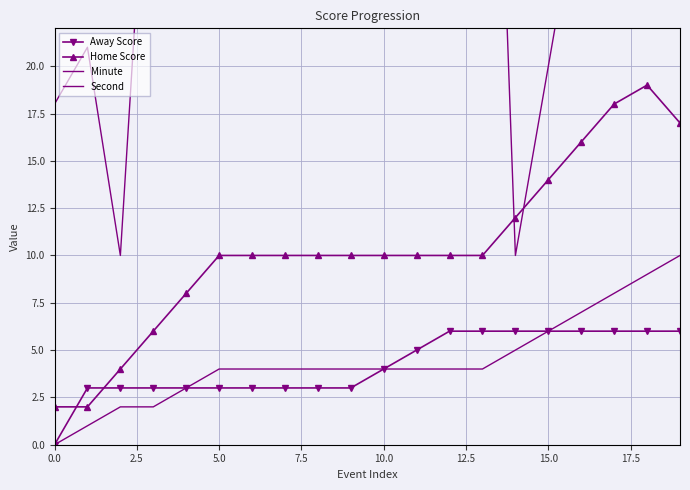

How many values in the Away Score series are below 4?

10